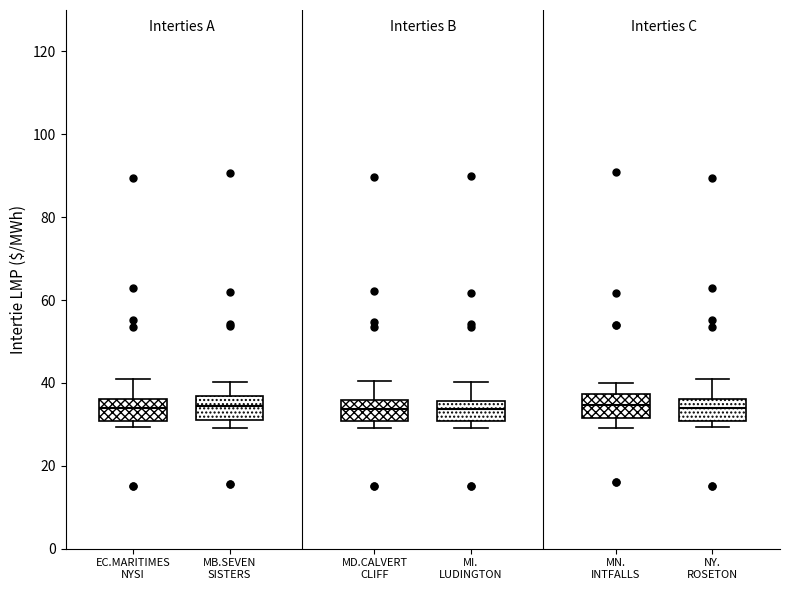

Reading left to right, read every box against the y-axis: the position of its median line, the range the box covers, and the ends of its whiskers. The values are not printed on the chart, so give them approximately, as read against the axis.

EC.MARITIMES NYSI: median 34, box 30 to 36, whiskers 30 (just below the box's lower edge) to 40
MB.SEVEN SISTERS: median 34, box 32 to 36, whiskers 30 to 40
MD.CALVERT CLIFF: median 34, box 30 to 36, whiskers 30 (just below the box's lower edge) to 40
MI. LUDINGTON: median 34, box 30 to 36, whiskers 30 (just below the box's lower edge) to 40
MN. INTFALLS: median 34, box 32 to 38, whiskers 30 to 40
NY. ROSETON: median 34, box 30 to 36, whiskers 30 (just below the box's lower edge) to 40